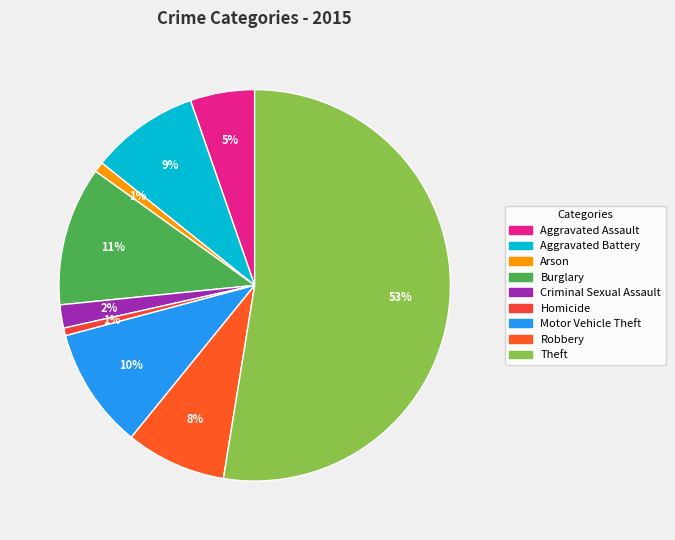

How many segments does this pie chart have?

9